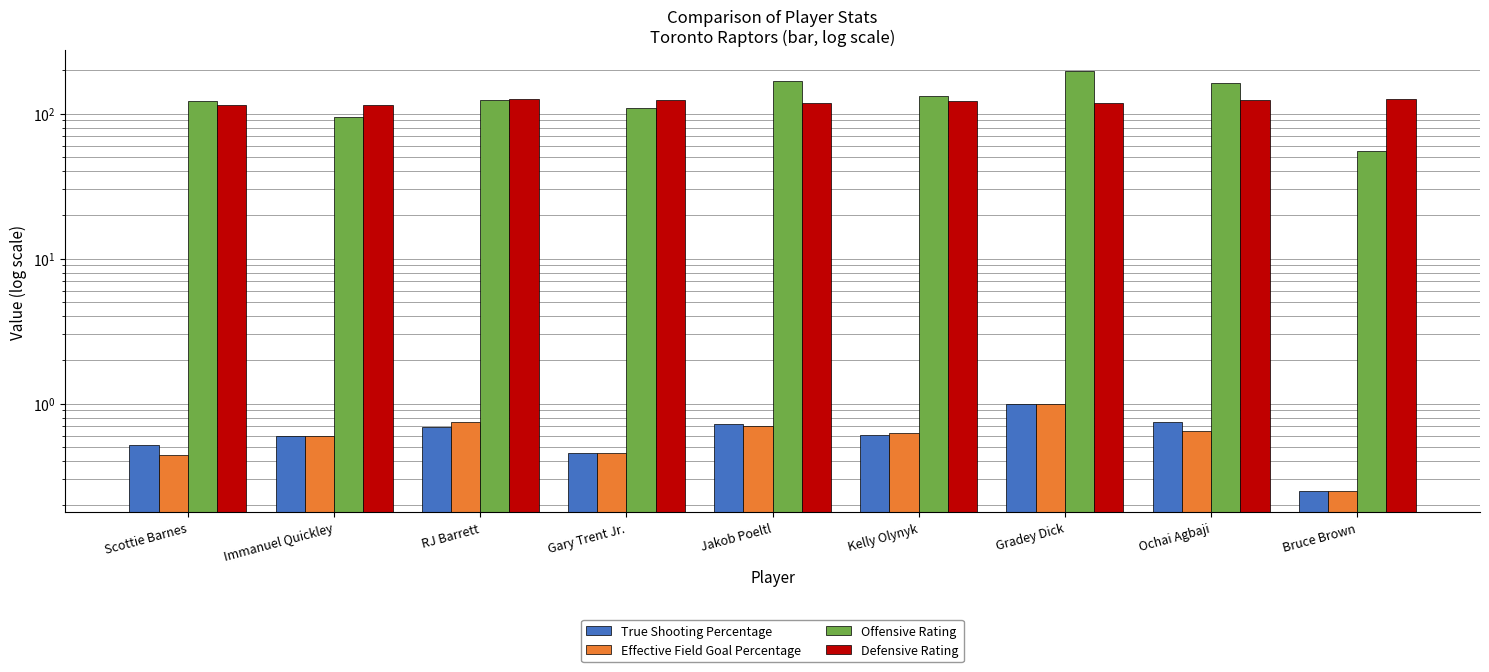

What is the sum of all True Shooting Percentage values?

5.6